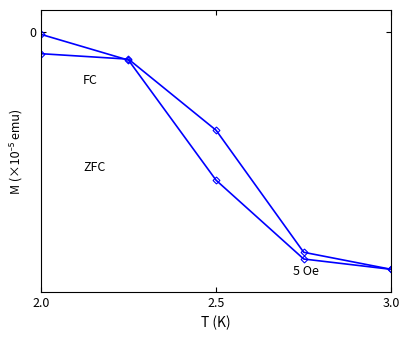

Reading left to right, extract all data points from this chart.

FC: -0.1	-0.7	-3.4	-5.2	-5.5
ZFC: -0.5	-0.6	-2.3	-5.1	-5.5